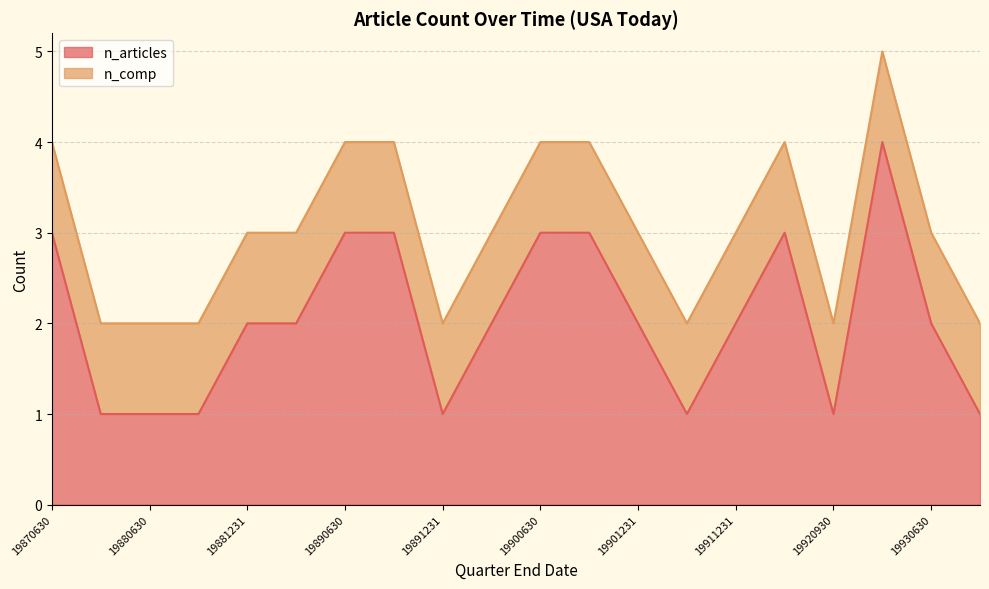

Approximately how many times larger is the value at 19900331 compared to 19890630?

0.7